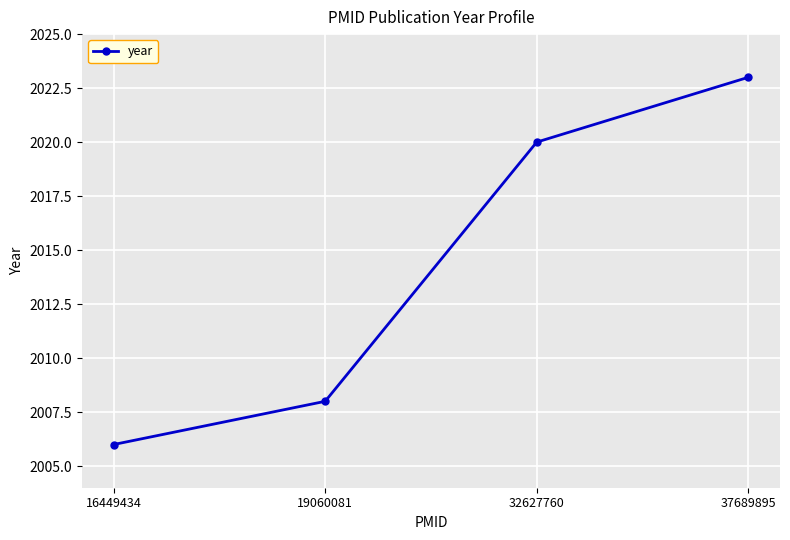

Does the chart have visible grid lines?

Yes